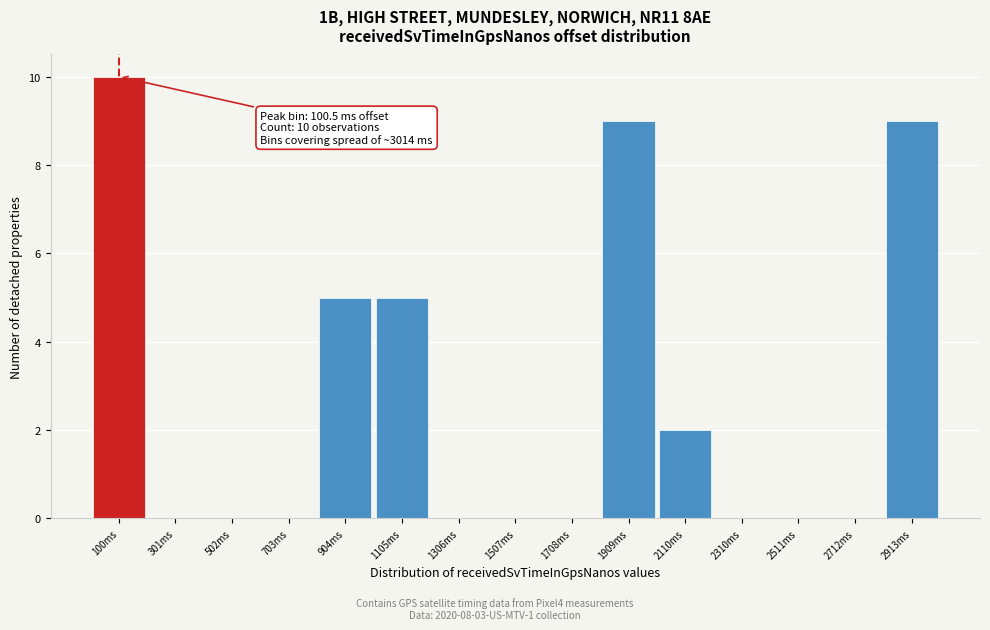

Over which range of the x-axis is the bar tallest?

0 to 200